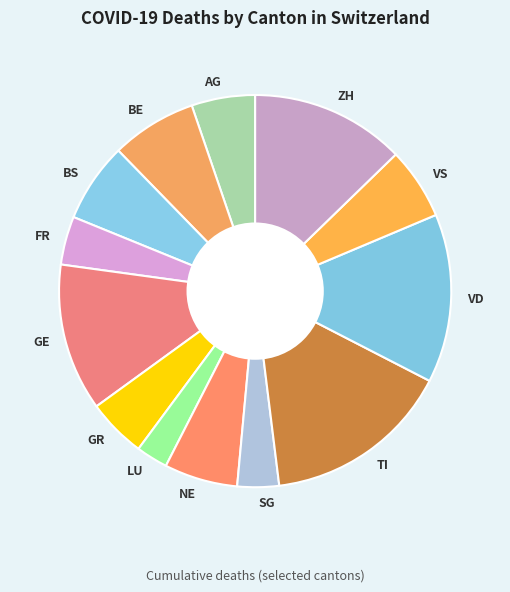

Combined, do BS and GE account for over 50%?

No